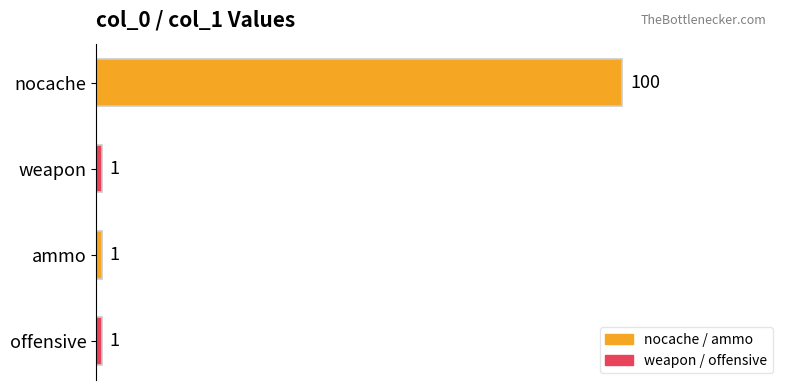

What is the sum of all values?

103